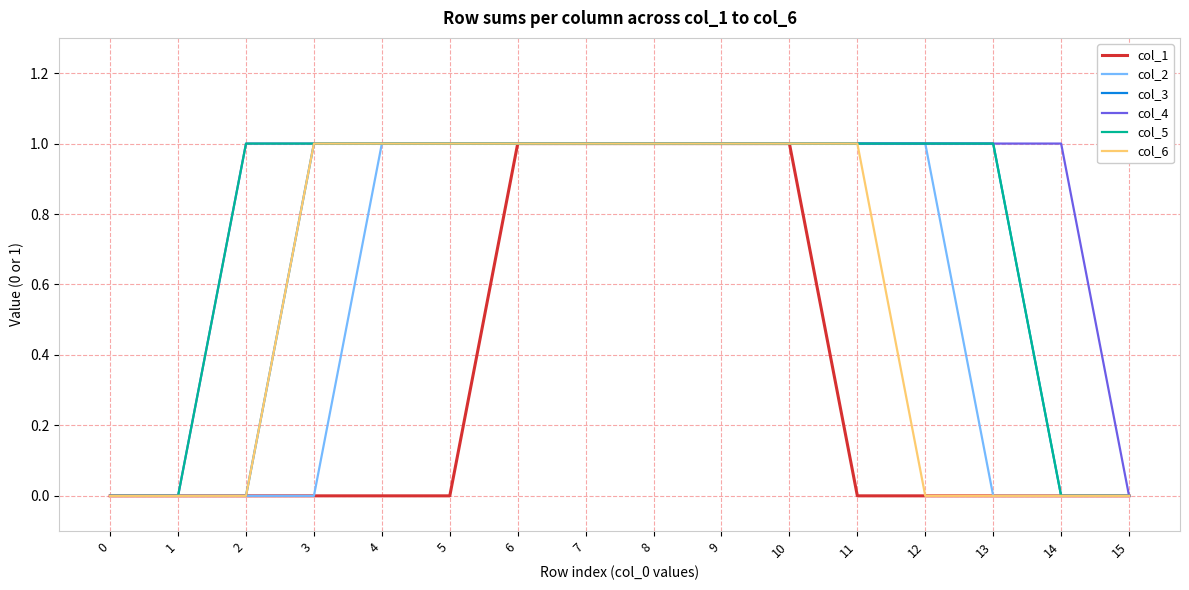

What is the average value of the col_6 series?

1